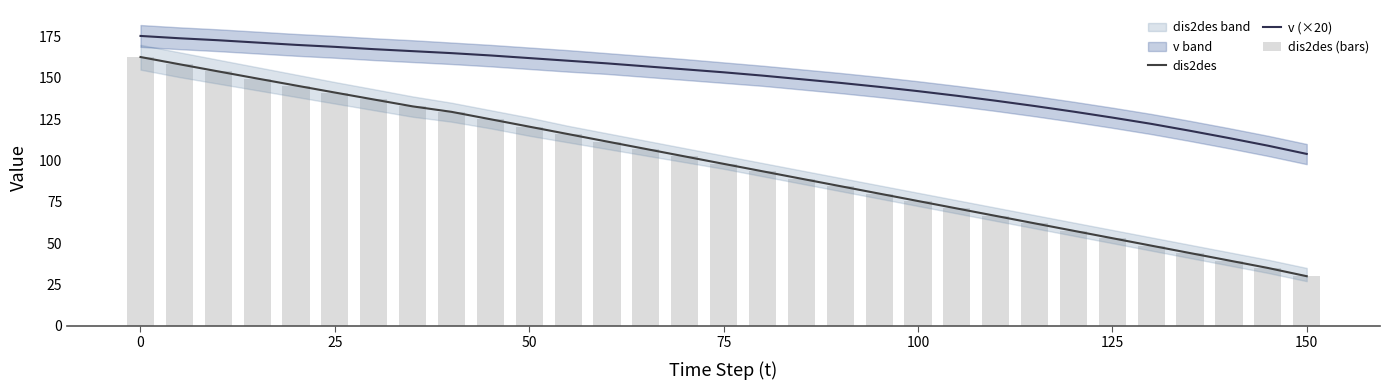

What is the average value of the dis2des (bars) series?

97.4